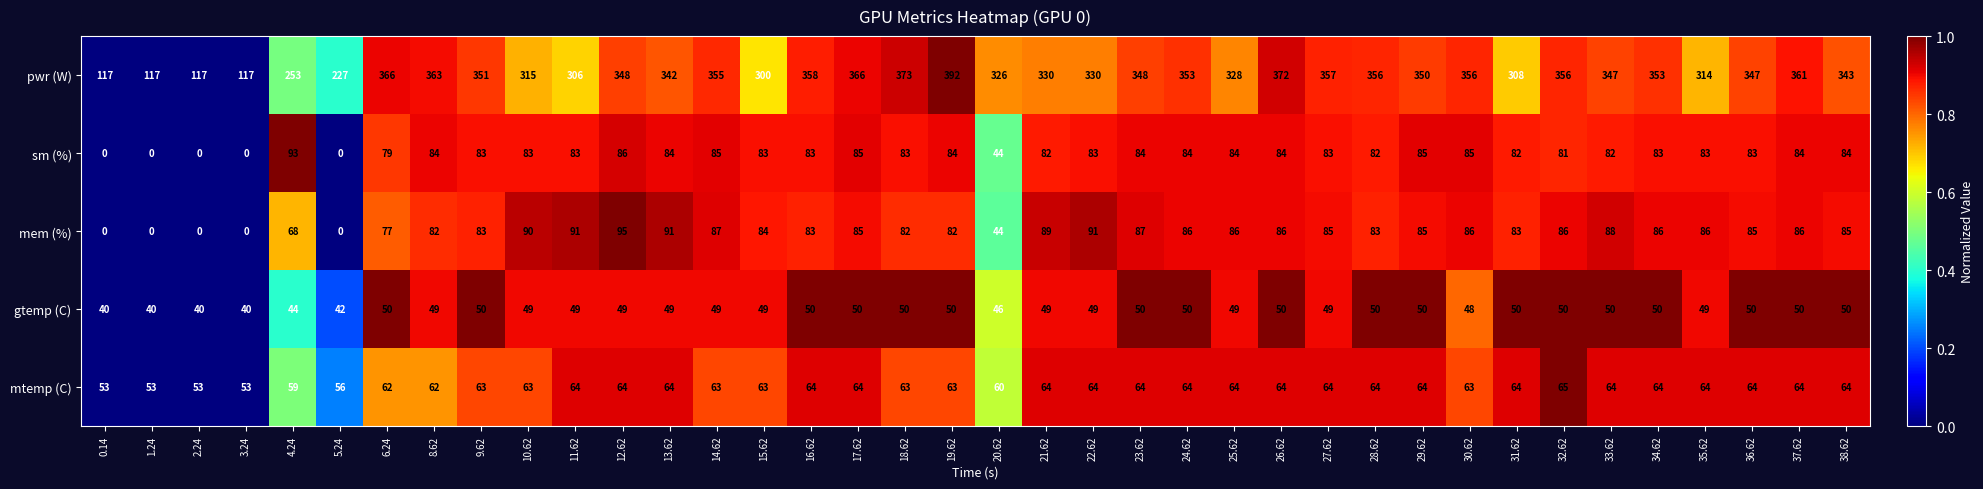

At how many categories does at least one series exceed 241?

33